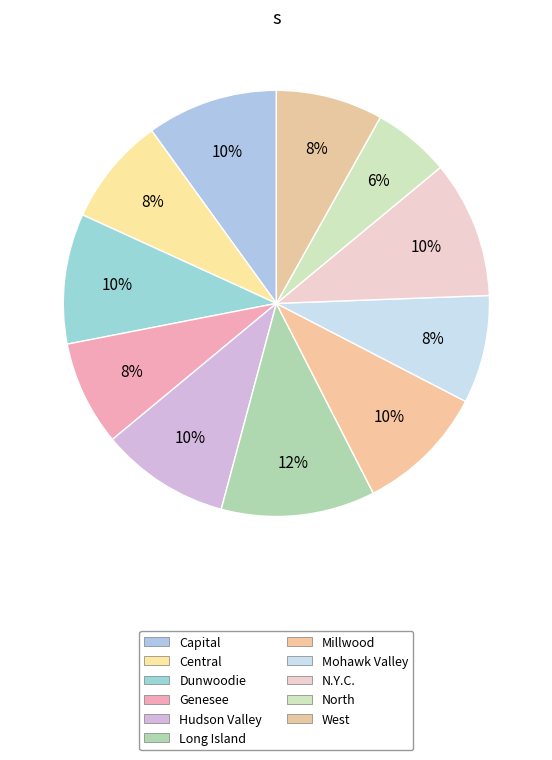

Rank the categories by value from lowest to highest.

North, Genesee, West, Mohawk Valley, Central, Hudson Valley, Millwood, Dunwoodie, Capital, N.Y.C., Long Island